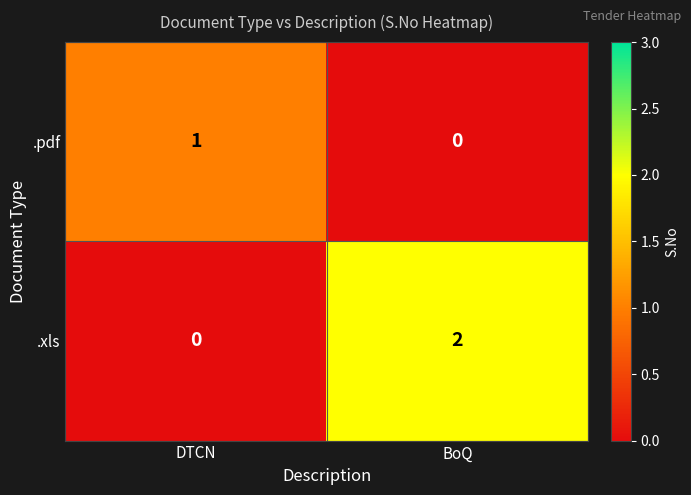

Rank the series at DTCN from lowest to highest value.

.xls, .pdf